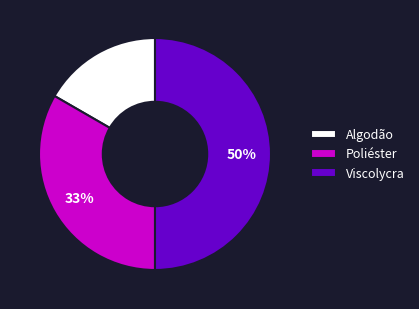

Combined, do Viscolycra and Algodão account for over 50%?

Yes